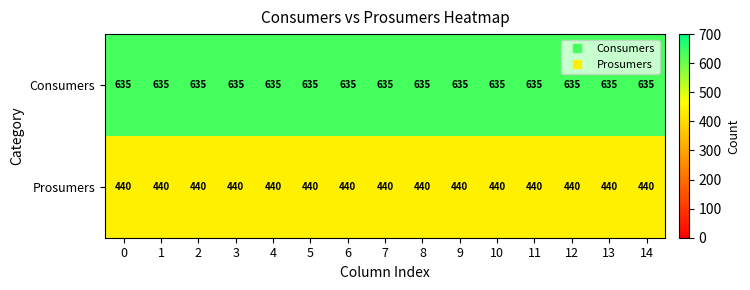

Is it true that Consumers equals 1025 at 10?

False